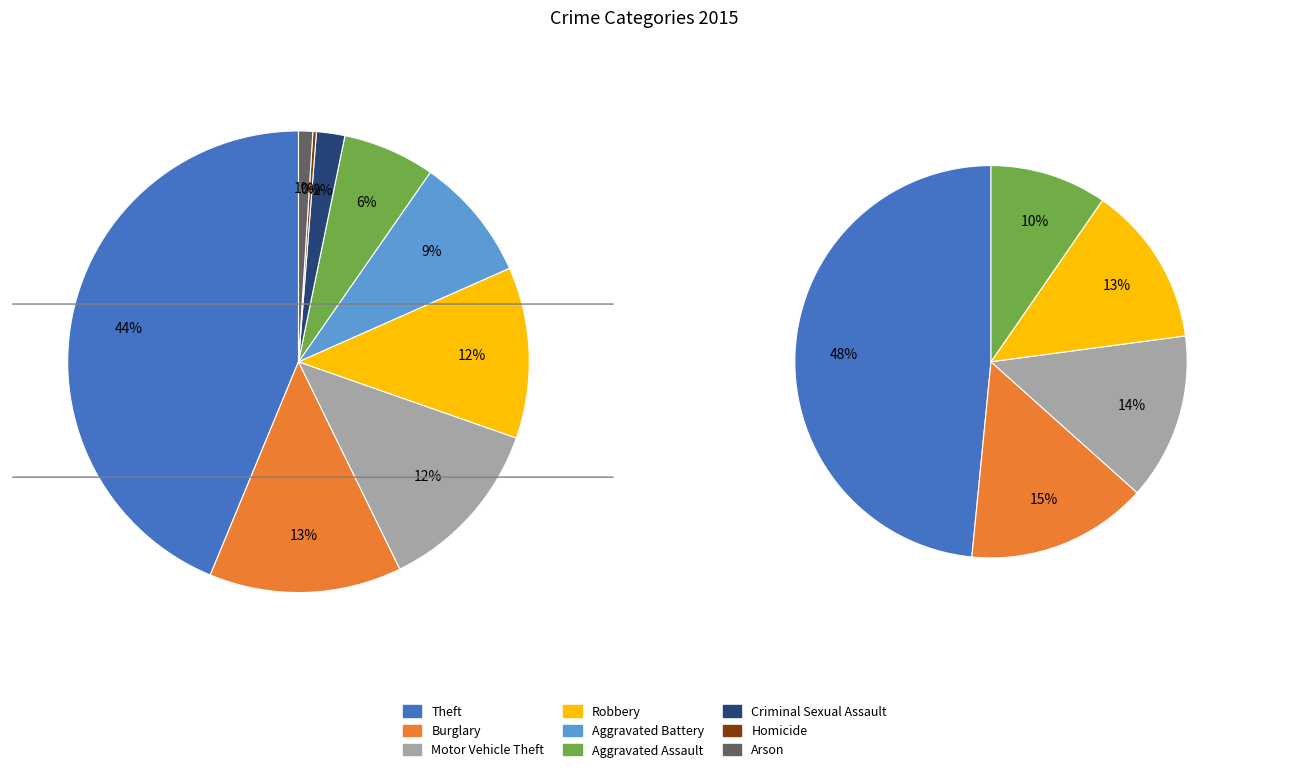

To the nearest percent, what is the combined percentage of Aggravated Battery and Aggravated Assault?

15%